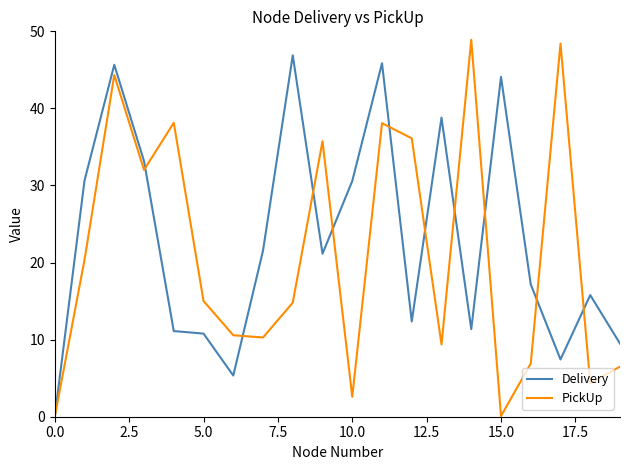

Which series ends up on top after the final intersection of Delivery and PickUp?

Delivery